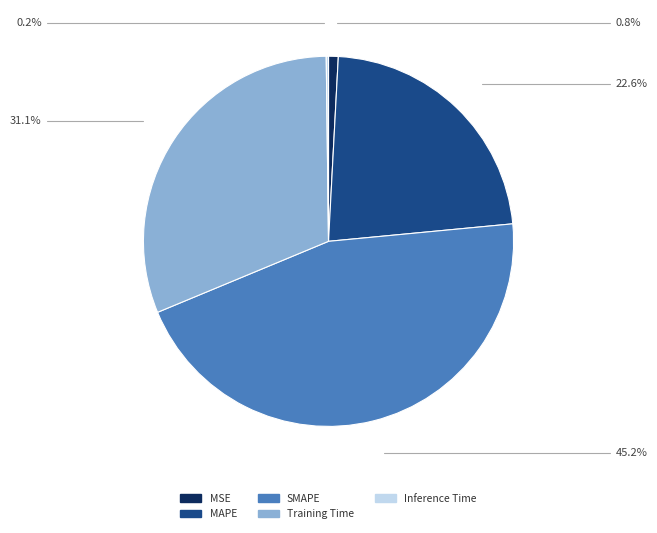

Does SMAPE account for over 50% of the chart?

No